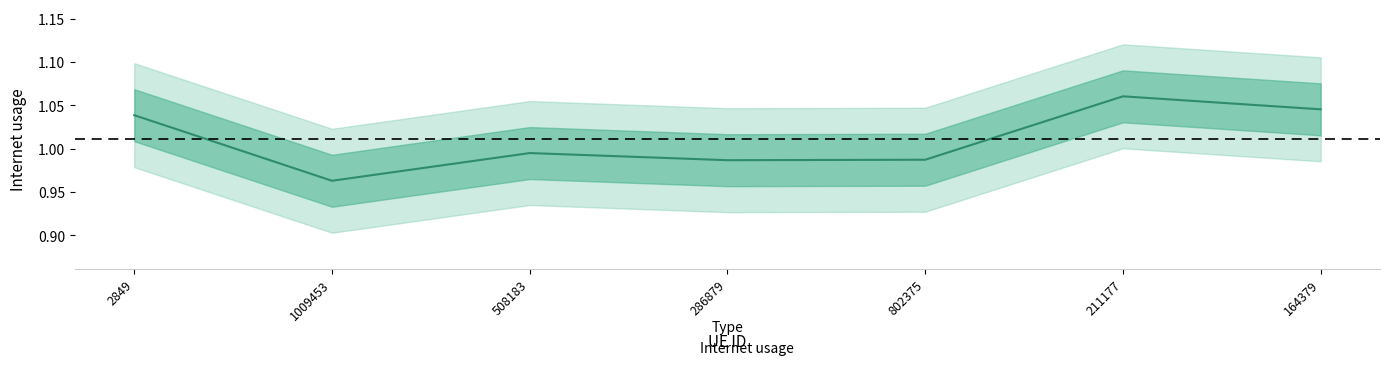

At which category does the data reach its first local valley?

1009453